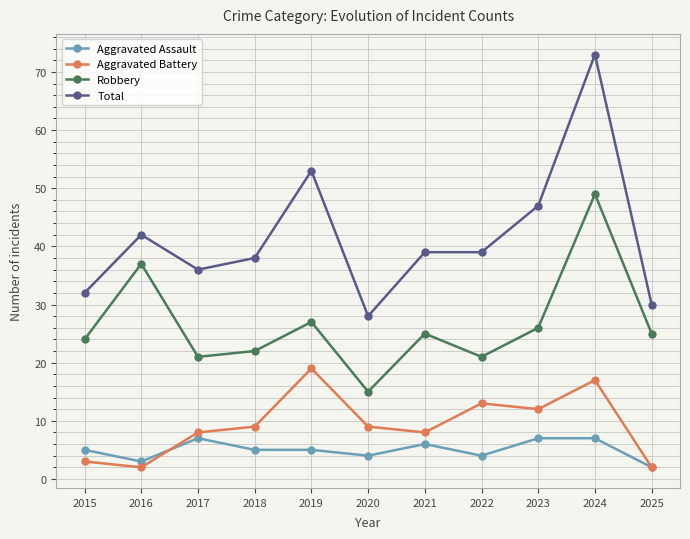

True or false: Robbery and Aggravated Assault cross at least once.

False